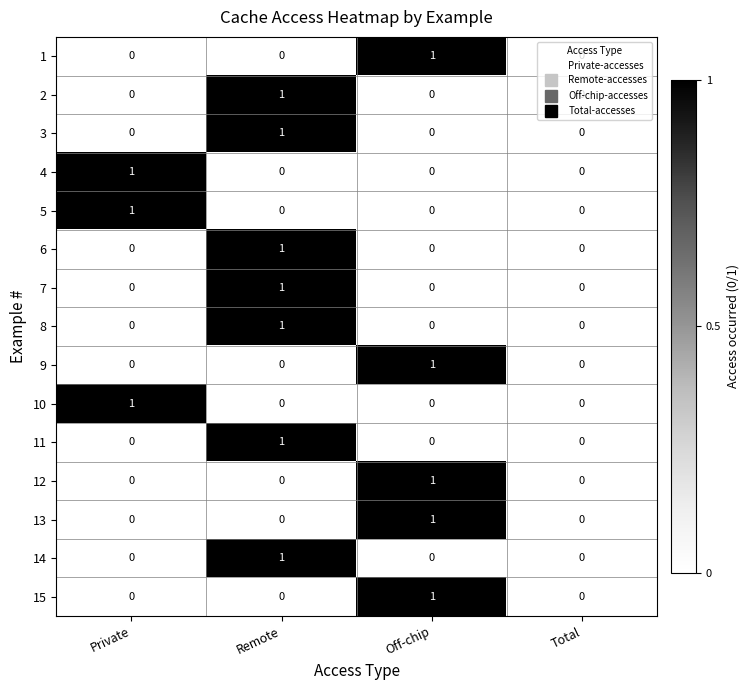

Count the 11 values in the range 0 to 1.

4